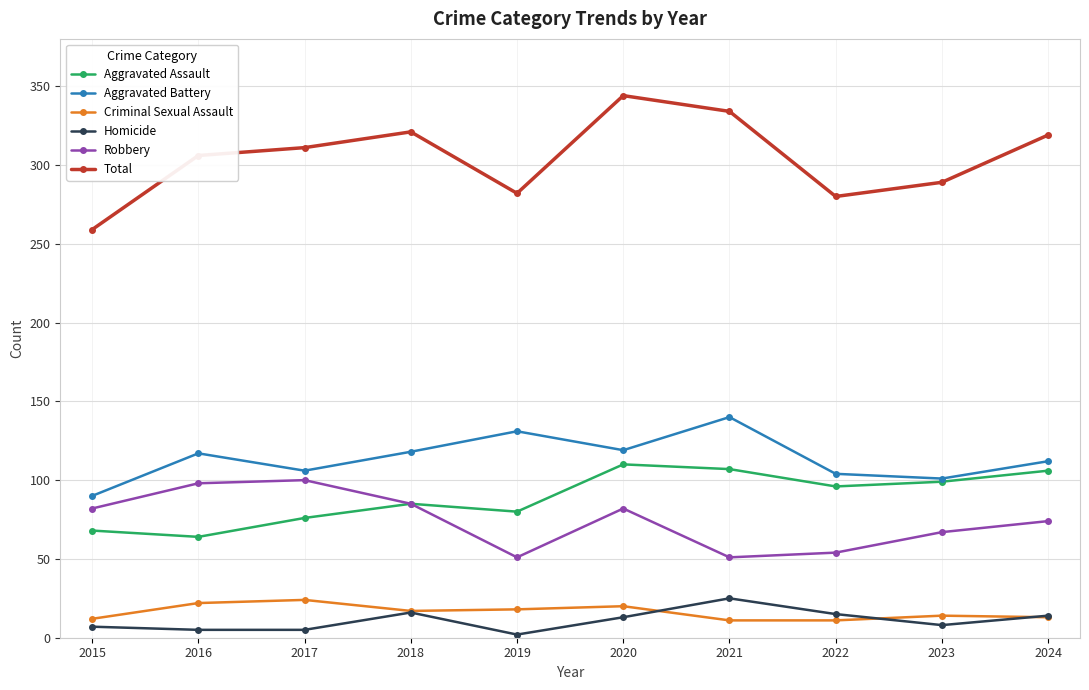

How many lines are shown in the chart?

6